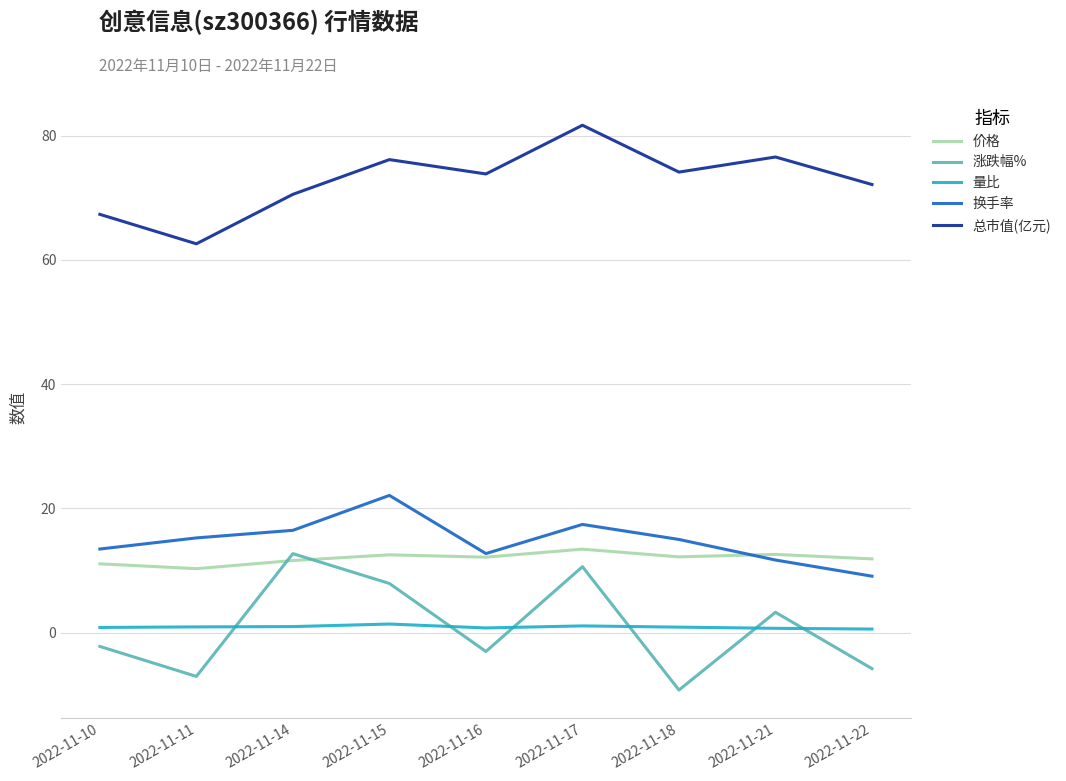

How many lines are shown in the chart?

5